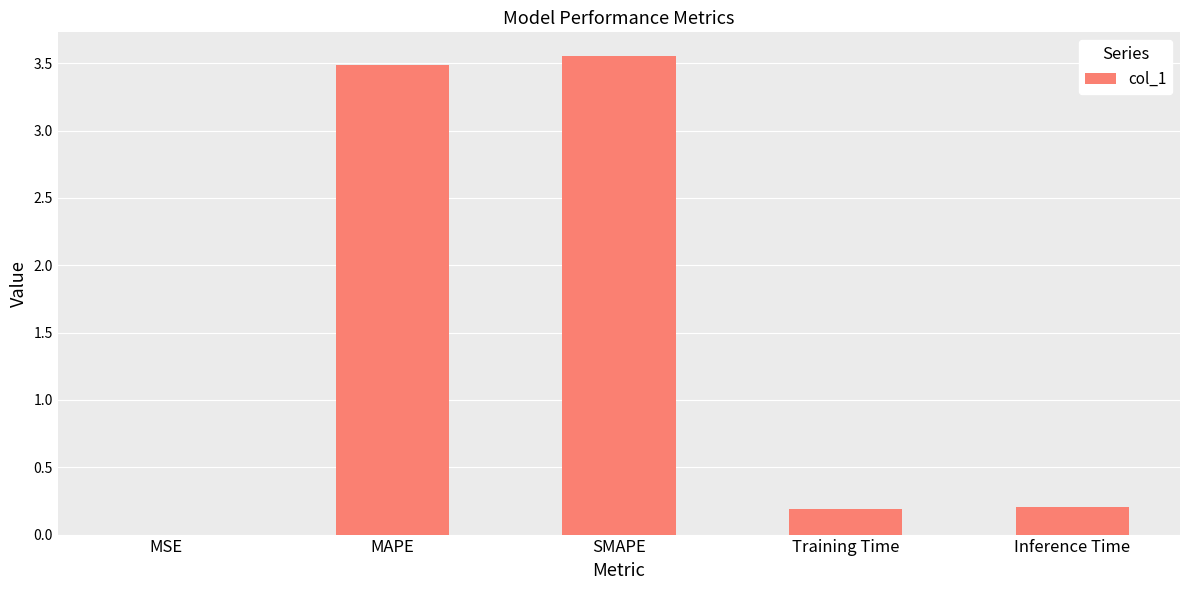

Are the bars grouped side by side (vs. stacked)?

No